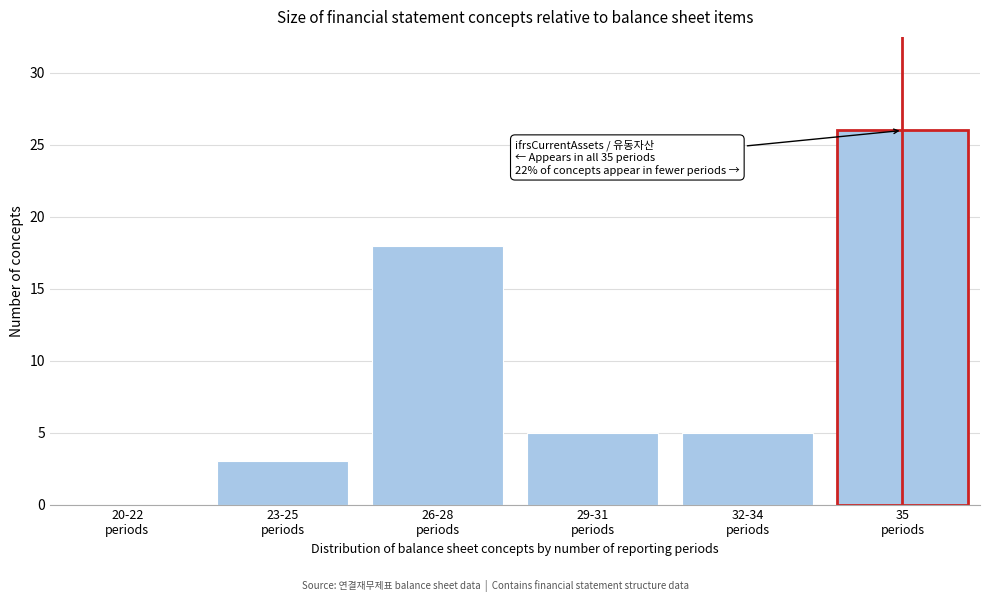

What is the greatest value displayed?

26